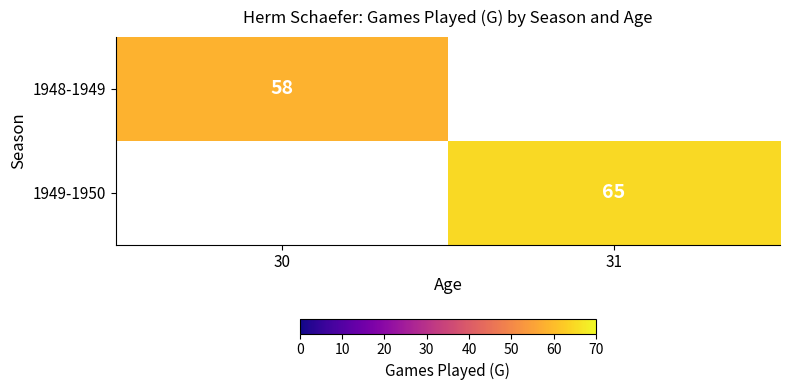

The 1949-1950 series shows 94 at 31. True or false?

False